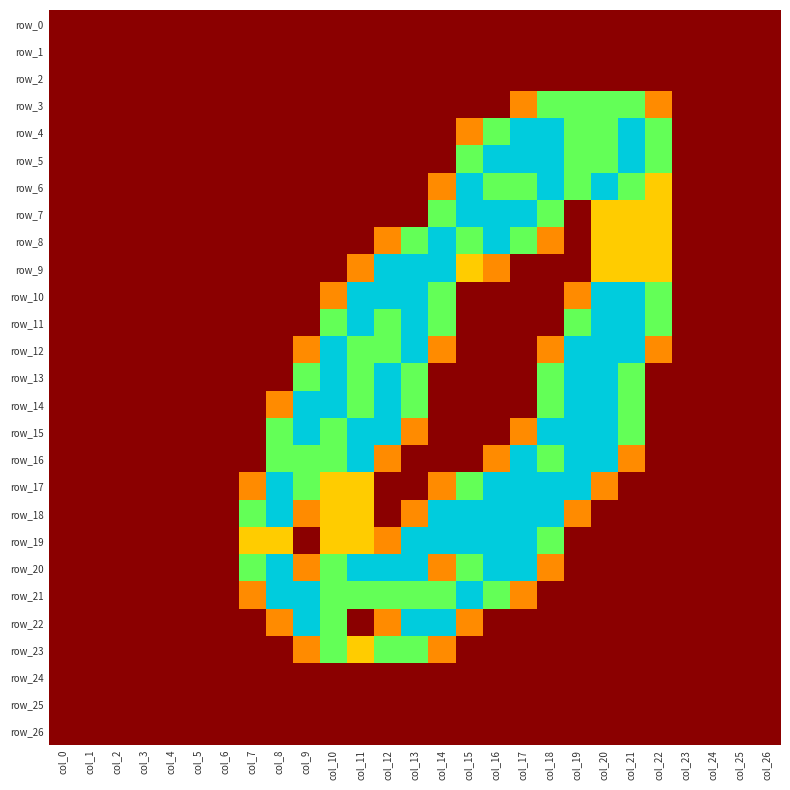

What is the average value of the row_23 series?

0.3